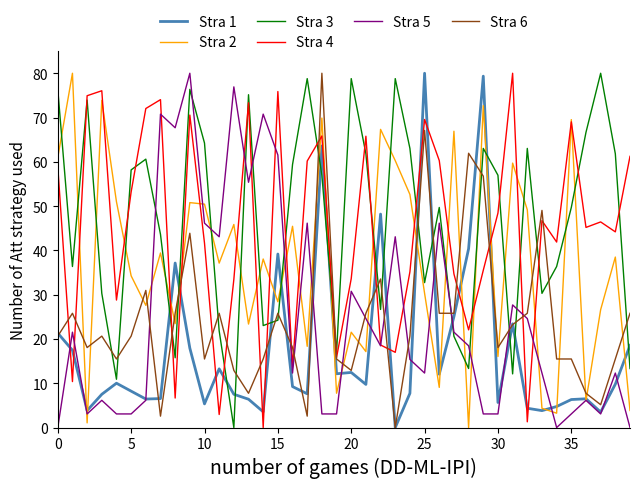

What is the maximum value for Stra 4?

80.0